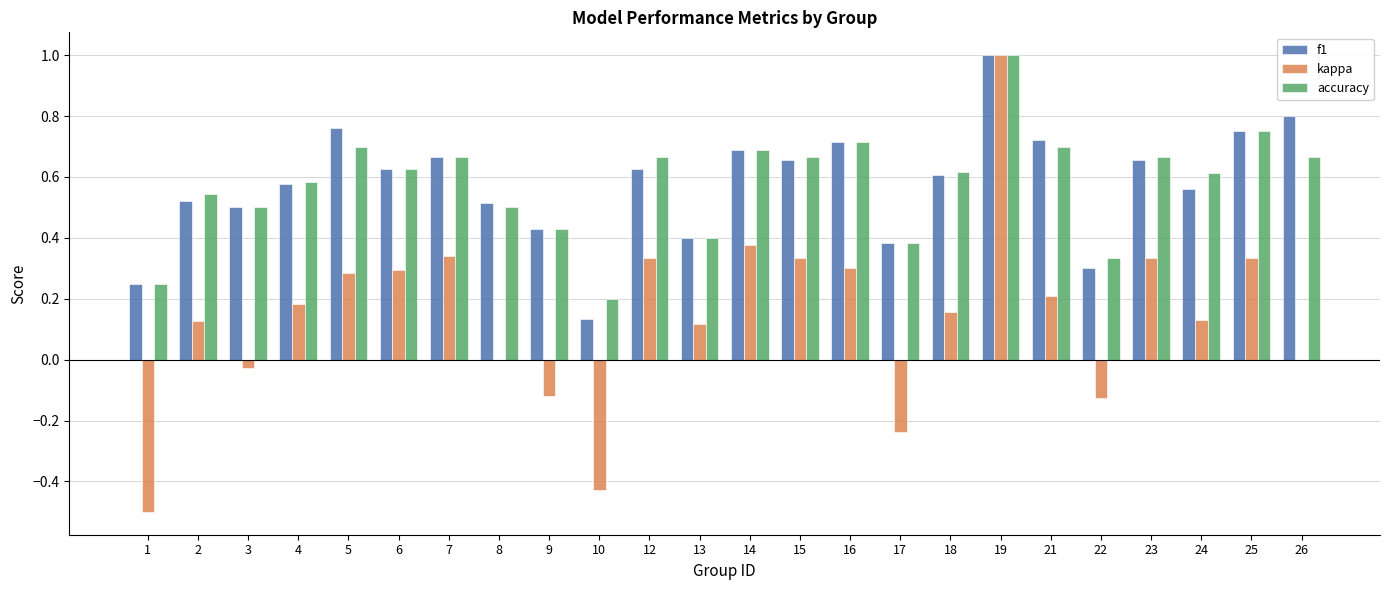

Which series has the largest range (max minus min)?

kappa